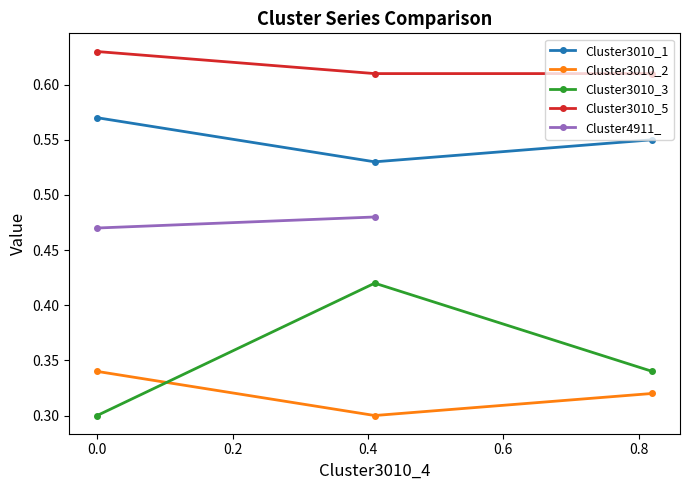

Count the Cluster3010_5 values in the range 0 to 1.

3